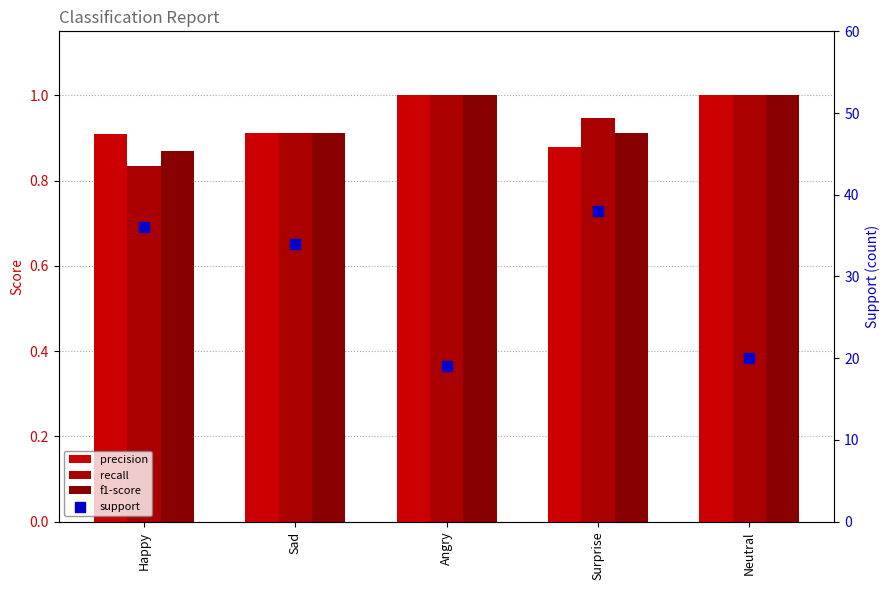

Is the value of precision at Sad greater than the value of f1-score at Neutral?

No